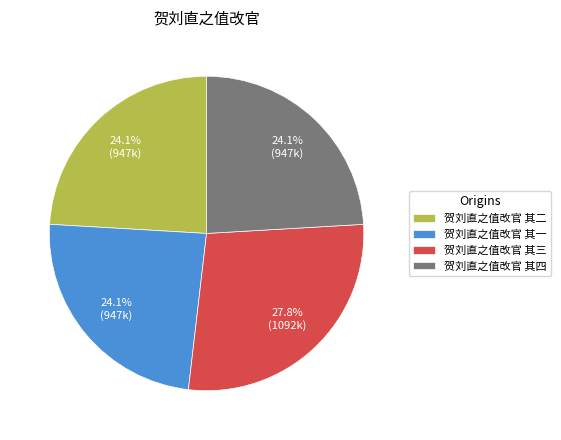

Combined, do 贺刘直之值改官 其一 and 贺刘直之值改官 其三 account for over 50%?

Yes